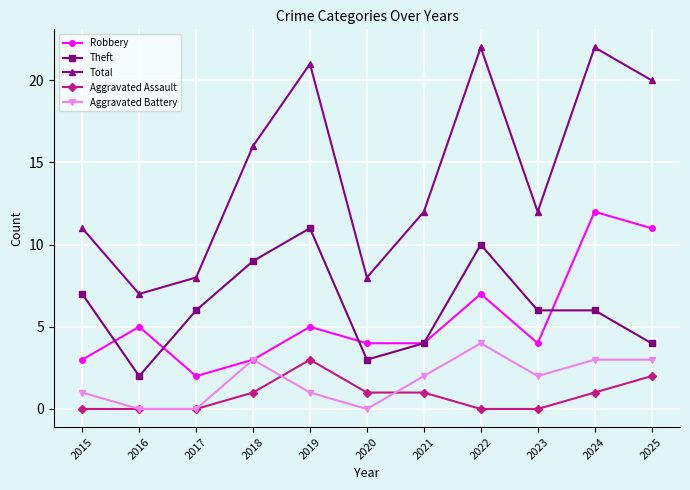

What is the difference between the highest and lowest values at 2018?

15